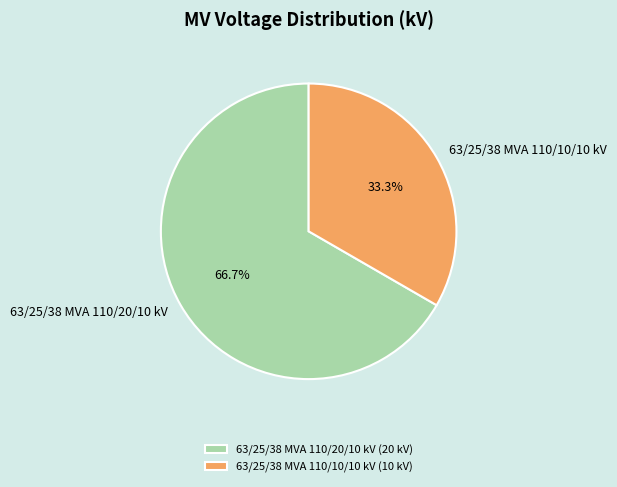

Between 63/25/38 MVA 110/10/10 kV and 63/25/38 MVA 110/20/10 kV, which is larger?

63/25/38 MVA 110/20/10 kV